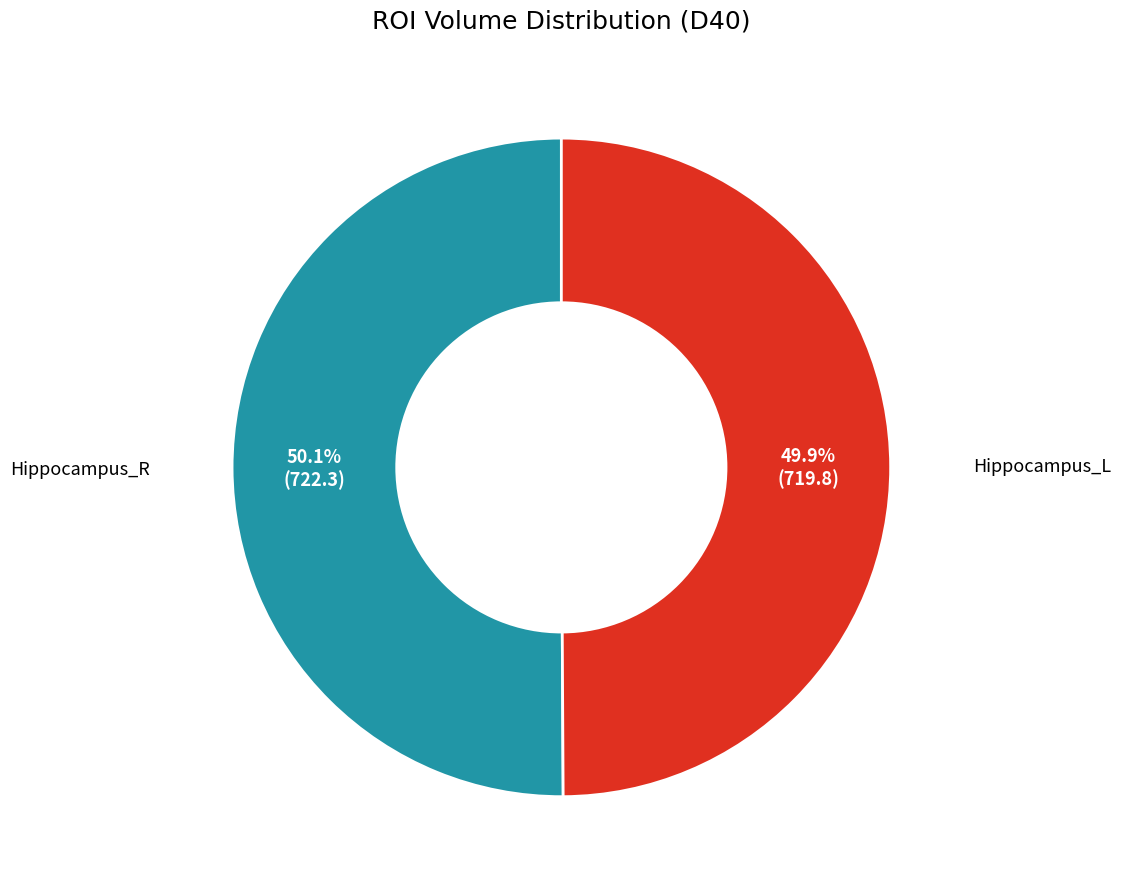

Is there a majority slice in this chart?

Yes